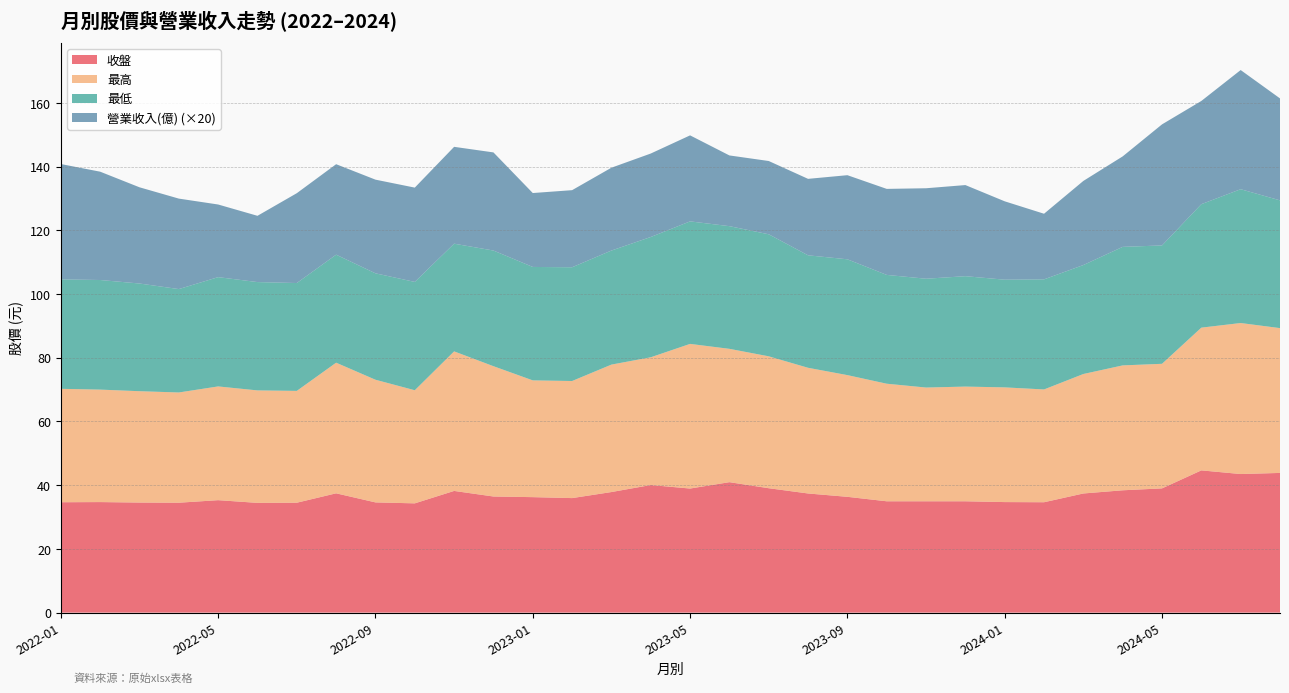

Reading left to right, list all the values displayed in this chart.

收盤: 2022-01=34.6	2022-02=34.7	2022-03=34.5	2022-04=34.5	2022-05=35.3	2022-06=34.5	2022-07=34.5	2022-08=37.5	2022-09=34.6	2022-10=34.3	2022-11=38.2	2022-12=36.5	2023-01=36.2	2023-02=36.0	2023-03=37.9	2023-04=40.0	2023-05=39.0	2023-06=41.0	2023-07=39.0	2023-08=37.4	2023-09=36.4	2023-10=35.0	2023-11=35.0	2023-12=35.0	2024-01=34.7	2024-02=34.6	2024-03=37.4	2024-04=38.4	2024-05=39.0	2024-06=44.6	2024-07=43.5	2024-08=43.9
最高: 2022-01=35.6	2022-02=35.3	2022-03=35.0	2022-04=34.6	2022-05=35.7	2022-06=35.3	2022-07=35.1	2022-08=41.0	2022-09=38.5	2022-10=35.5	2022-11=43.8	2022-12=40.9	2023-01=36.6	2023-02=36.8	2023-03=40.0	2023-04=40.1	2023-05=45.4	2023-06=41.9	2023-07=41.4	2023-08=39.5	2023-09=38.2	2023-10=36.9	2023-11=35.7	2023-12=36.0	2024-01=36.0	2024-02=35.4	2024-03=37.5	2024-04=39.2	2024-05=39.1	2024-06=44.8	2024-07=47.4	2024-08=45.5
最低: 2022-01=34.4	2022-02=34.4	2022-03=33.8	2022-04=32.5	2022-05=34.3	2022-06=34.0	2022-07=33.9	2022-08=33.9	2022-09=33.4	2022-10=34.0	2022-11=33.8	2022-12=36.3	2023-01=35.6	2023-02=35.7	2023-03=35.8	2023-04=37.8	2023-05=38.5	2023-06=38.5	2023-07=38.3	2023-08=35.3	2023-09=36.4	2023-10=34.1	2023-11=34.1	2023-12=34.6	2024-01=33.8	2024-02=34.5	2024-03=34.2	2024-04=37.2	2024-05=37.1	2024-06=38.8	2024-07=42.0	2024-08=40.1
營業收入(億): 2022-01=1.8	2022-02=1.7	2022-03=1.5	2022-04=1.4	2022-05=1.1	2022-06=1.0	2022-07=1.4	2022-08=1.4	2022-09=1.5	2022-10=1.5	2022-11=1.5	2022-12=1.5	2023-01=1.2	2023-02=1.2	2023-03=1.3	2023-04=1.3	2023-05=1.4	2023-06=1.1	2023-07=1.1	2023-08=1.2	2023-09=1.3	2023-10=1.4	2023-11=1.4	2023-12=1.4	2024-01=1.2	2024-02=1.0	2024-03=1.3	2024-04=1.4	2024-05=1.9	2024-06=1.6	2024-07=1.9	2024-08=1.6